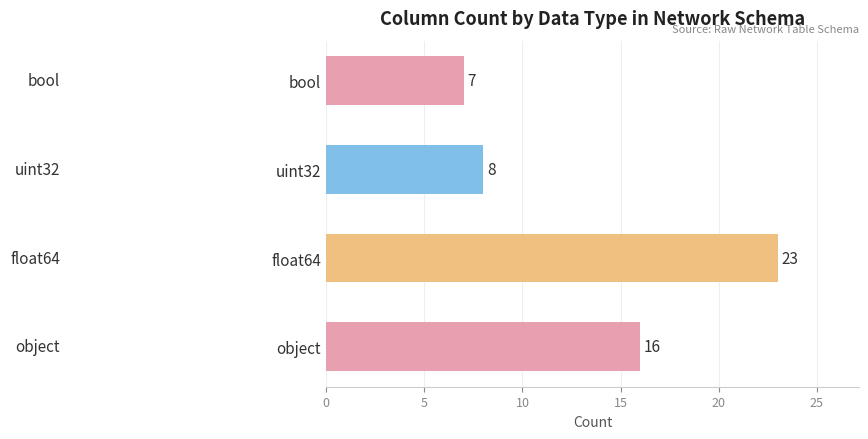

List the labels in order of value, smallest first.

bool, uint32, object, float64